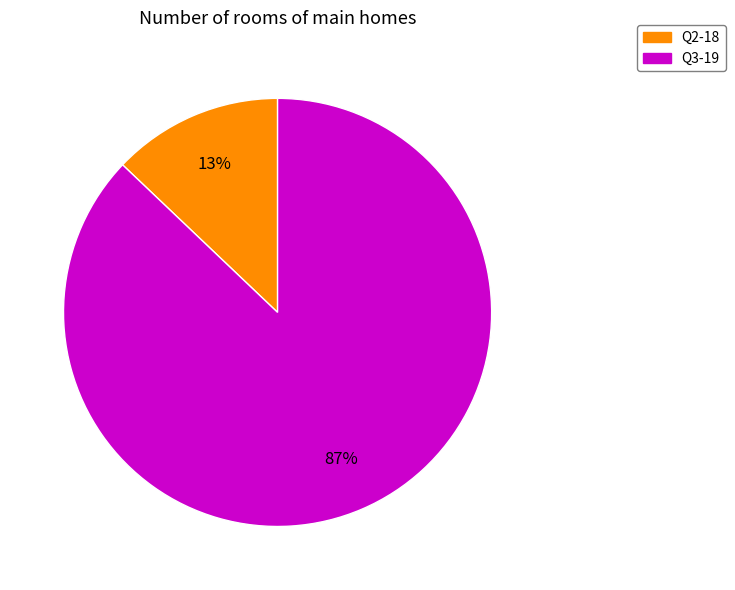

Which slice represents more than half of the pie?

Q3-19